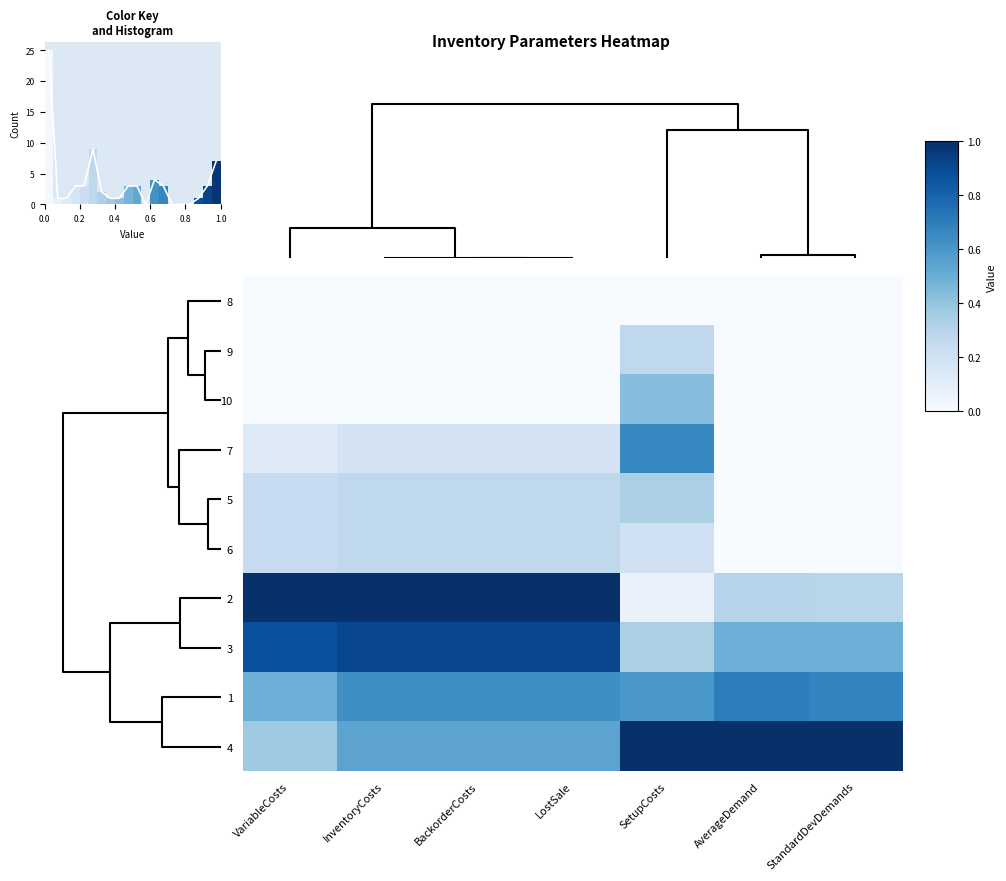

At which label does 2 reach its minimum?

SetupCosts